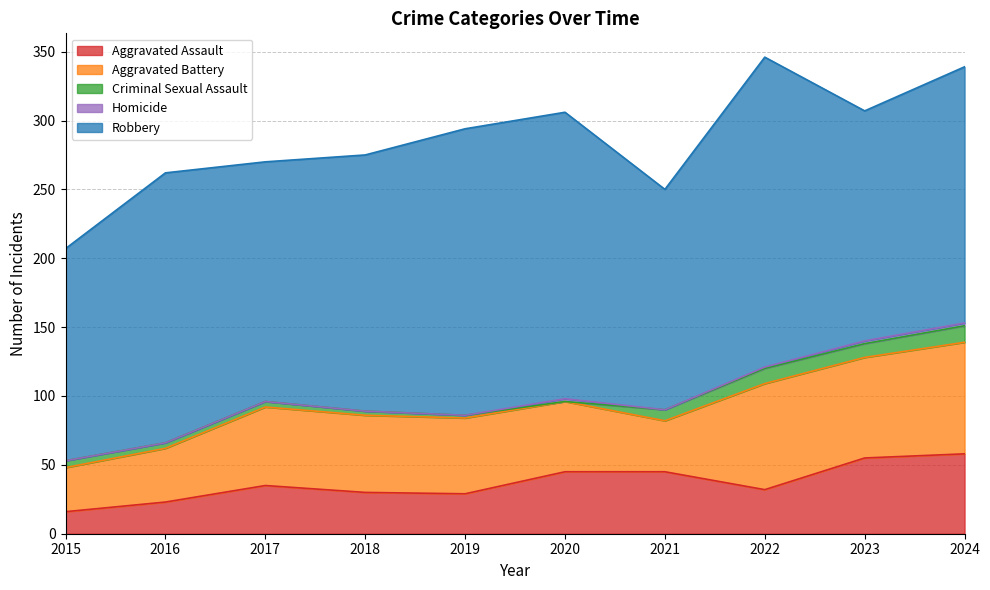

What is the difference between the maximum and minimum values in the Aggravated Battery series?

49